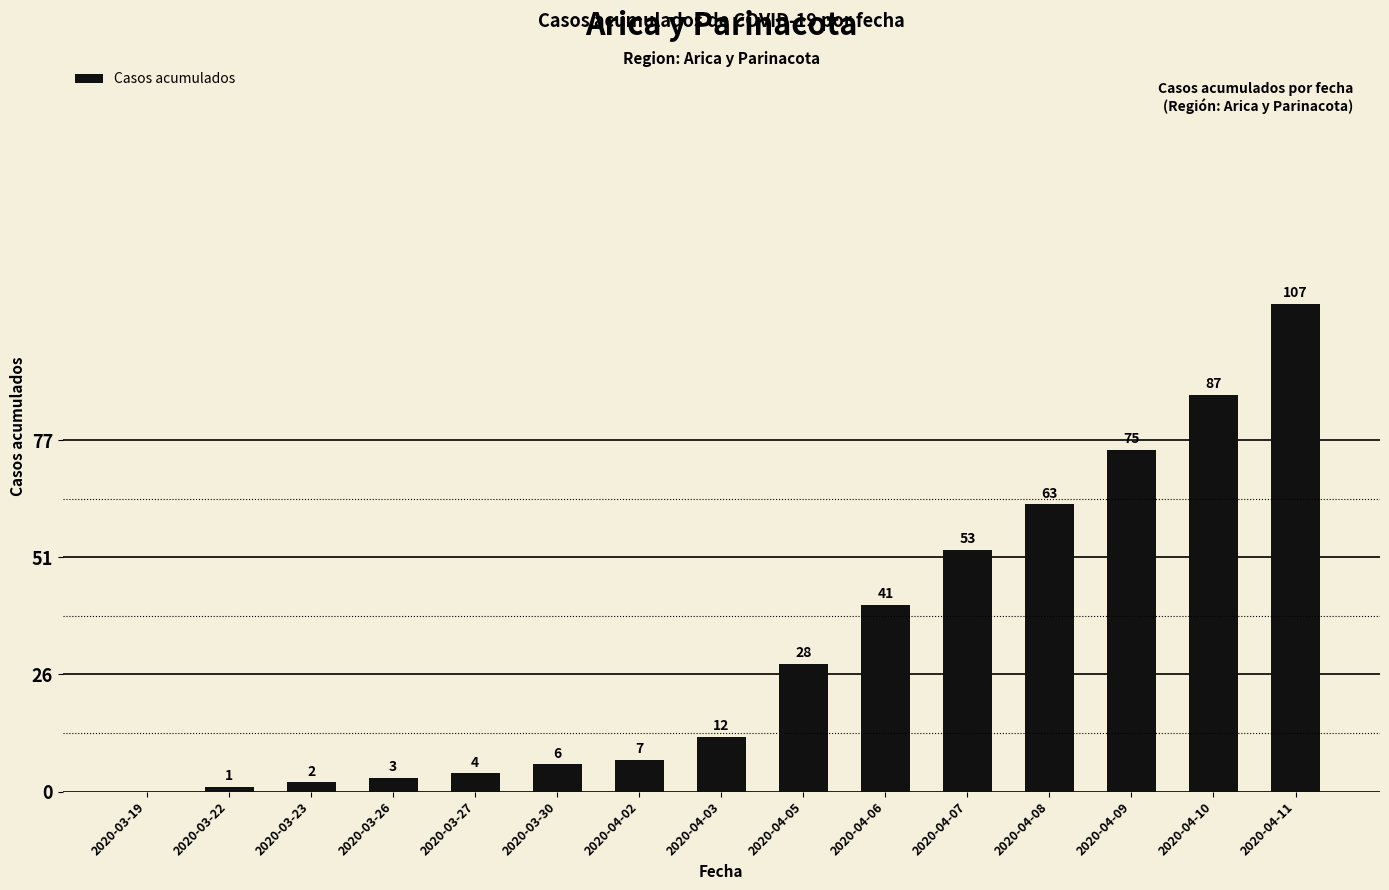

Between 2020-03-23 and 2020-04-11, which is larger?

2020-04-11